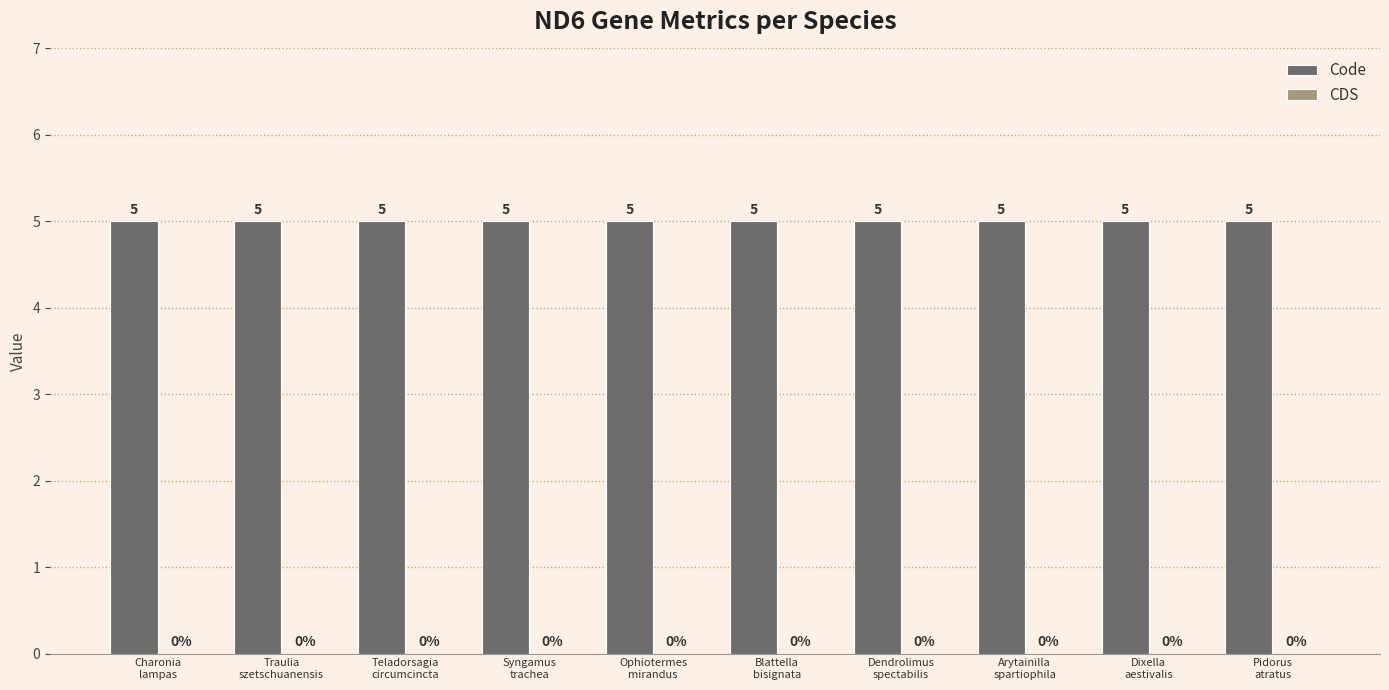

At which category is the sum across all series the highest?

Charonia
lampas